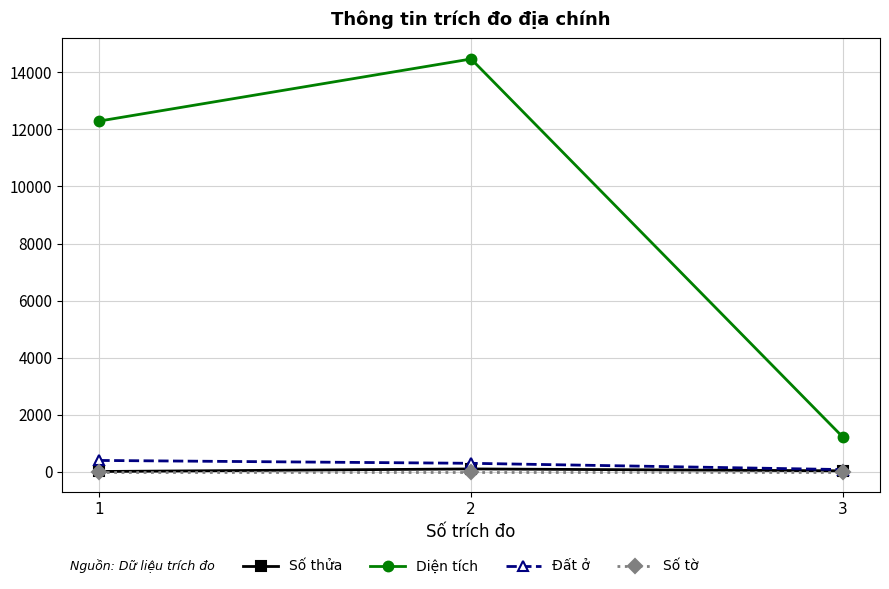

What are all the series names shown in the legend?

Số thửa, Diện tích, Đất ở, Số tờ